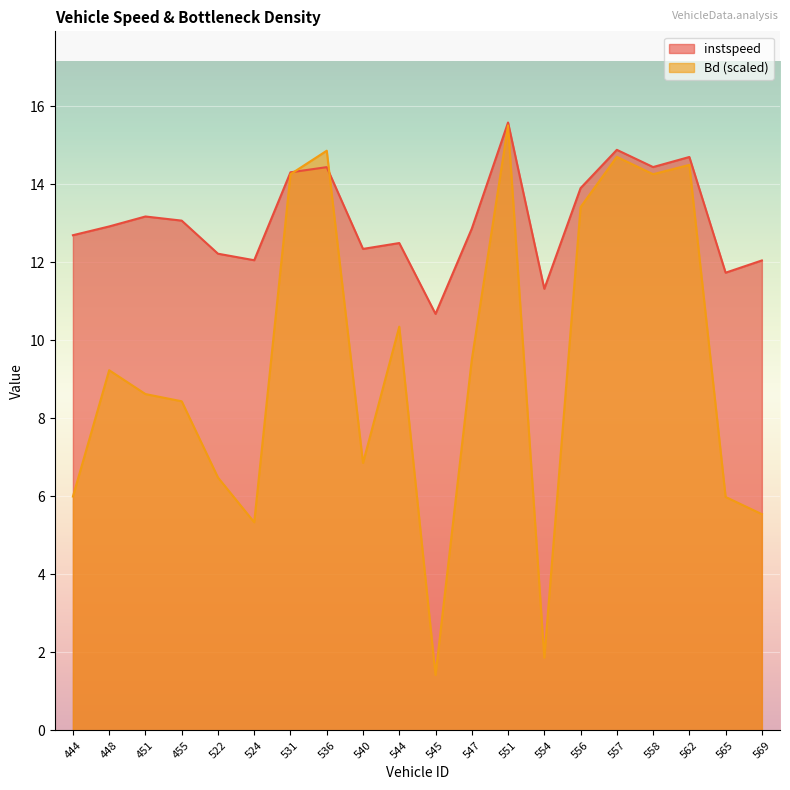

What is the approximate value of Bd at 569?

5.5